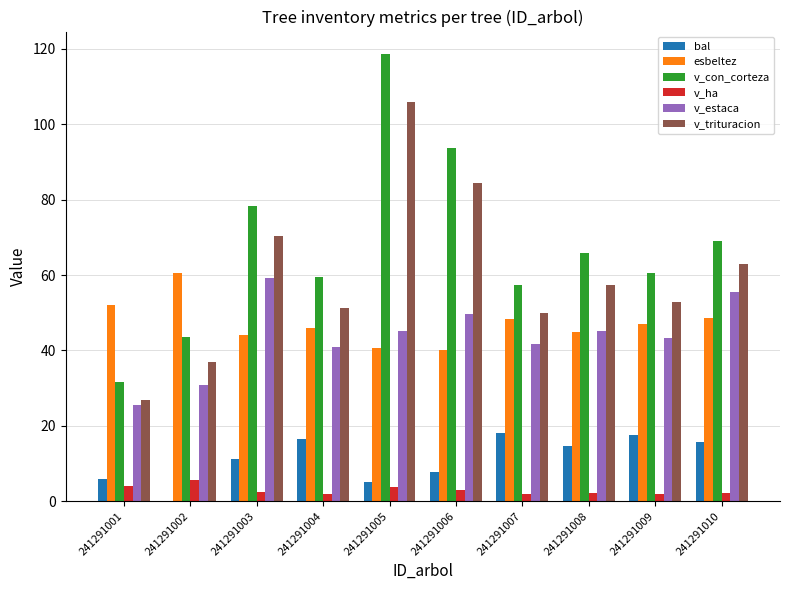

Which series has the widest spread of values?

v_con_corteza